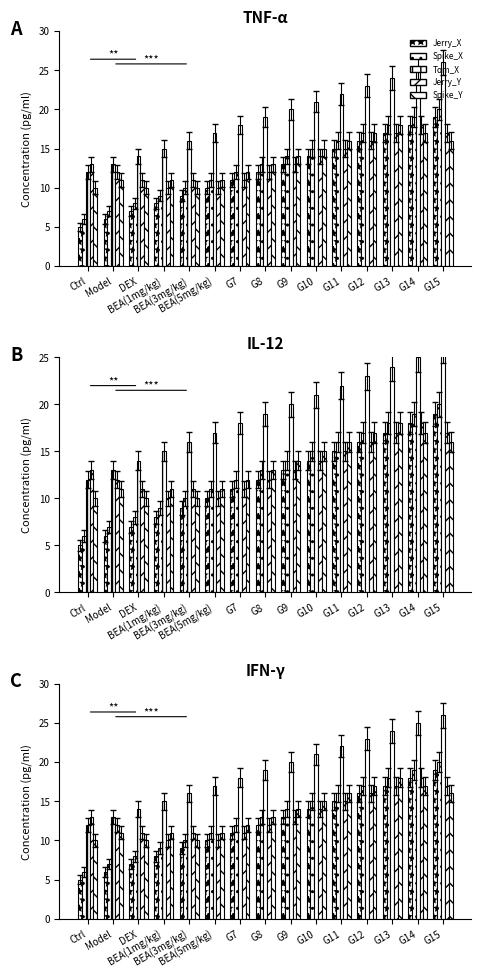

Reading left to right, extract all data points from this chart.

Jerry_X: Ctrl=5	Model=6	DEX=7	BEA(1mg/kg)=8	BEA(3mg/kg)=9	BEA(5mg/kg)=10	G7=11	G8=12	G9=13	G10=14	G11=15	G12=16	G13=17	G14=18	G15=19
Spike_X: Ctrl=6	Model=7	DEX=8	BEA(1mg/kg)=9	BEA(3mg/kg)=10	BEA(5mg/kg)=11	G7=12	G8=13	G9=14	G10=15	G11=16	G12=17	G13=18	G14=19	G15=20
Tom_X: Ctrl=12	Model=13	DEX=14	BEA(1mg/kg)=15	BEA(3mg/kg)=16	BEA(5mg/kg)=17	G7=18	G8=19	G9=20	G10=21	G11=22	G12=23	G13=24	G14=25	G15=26
Jerry_Y: Ctrl=13	Model=12	DEX=11	BEA(1mg/kg)=10	BEA(3mg/kg)=11	BEA(5mg/kg)=10	G7=11	G8=12	G9=13	G10=14	G11=15	G12=16	G13=17	G14=18	G15=17
Spike_Y: Ctrl=10	Model=11	DEX=10	BEA(1mg/kg)=11	BEA(3mg/kg)=10	BEA(5mg/kg)=11	G7=12	G8=13	G9=14	G10=15	G11=16	G12=17	G13=18	G14=17	G15=16